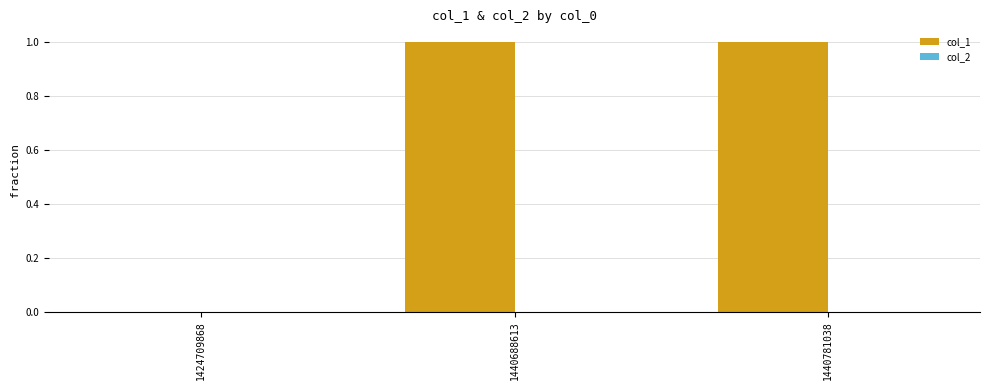

Is it true that the value at 1440781038 is 1?

True